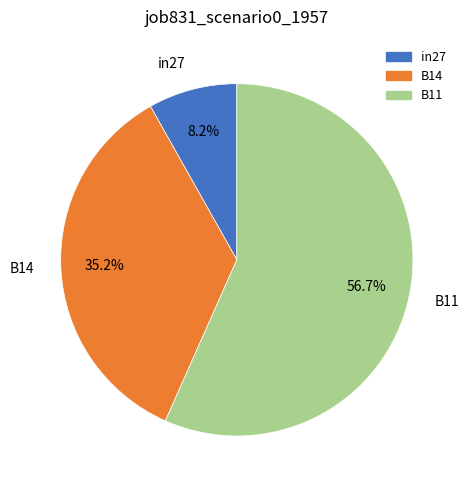

Which category has the biggest portion of the pie?

B11